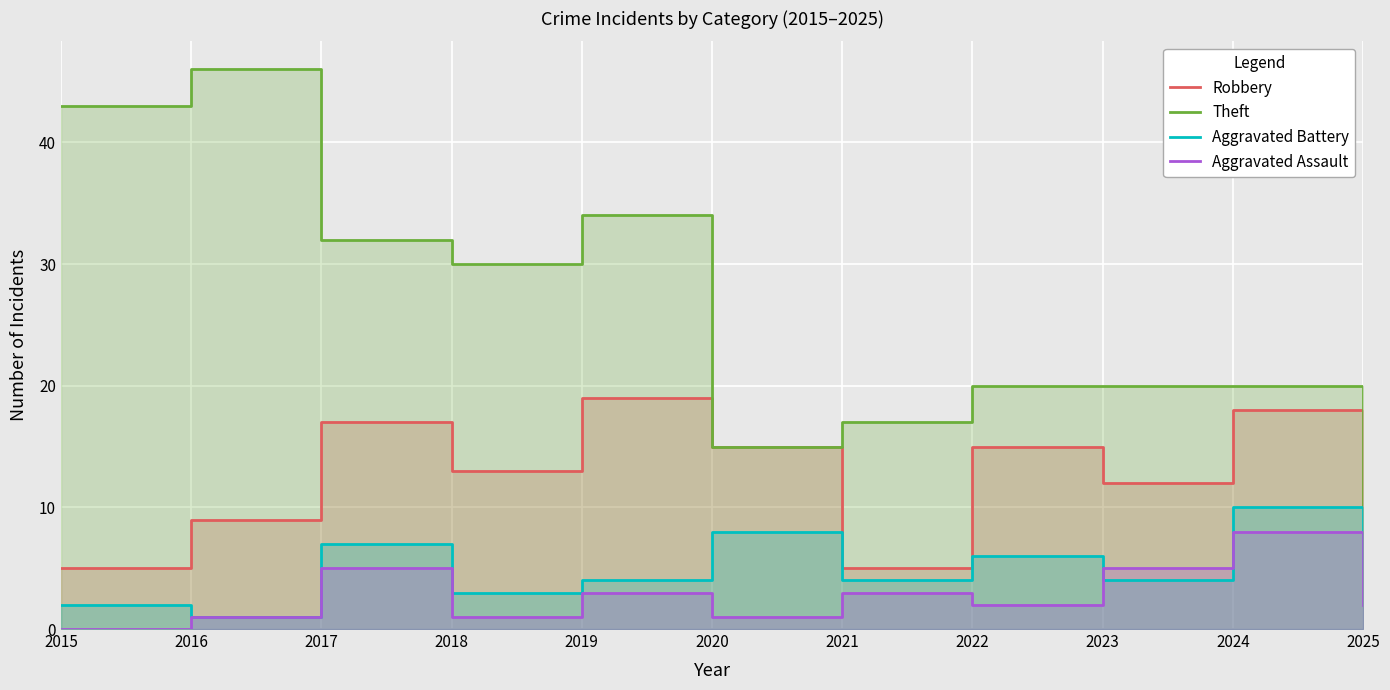

What is the average value of the Robbery series?

13